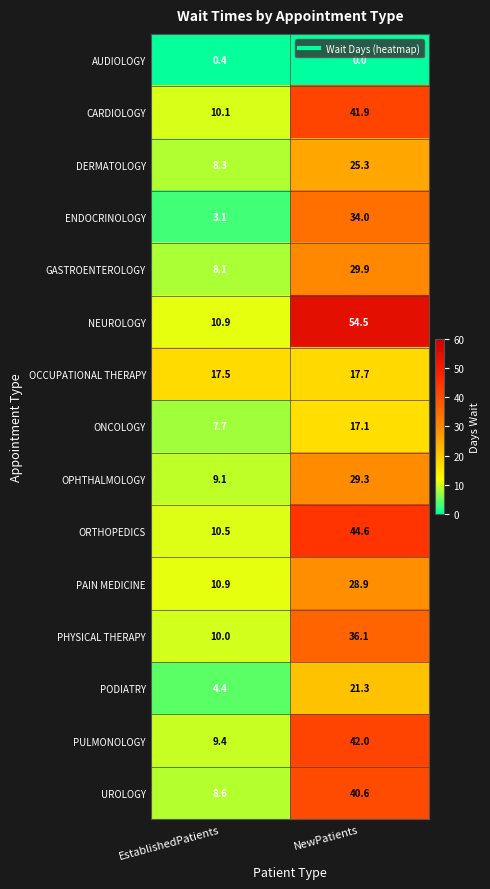

Where does the CARDIOLOGY series first go above 41?

NewPatients